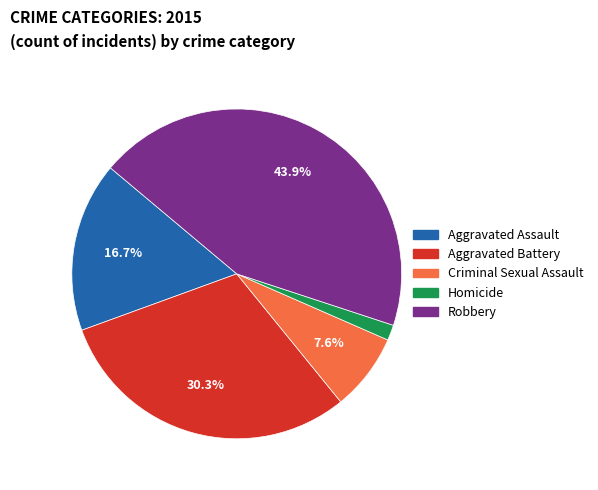

How many segments does this pie chart have?

5